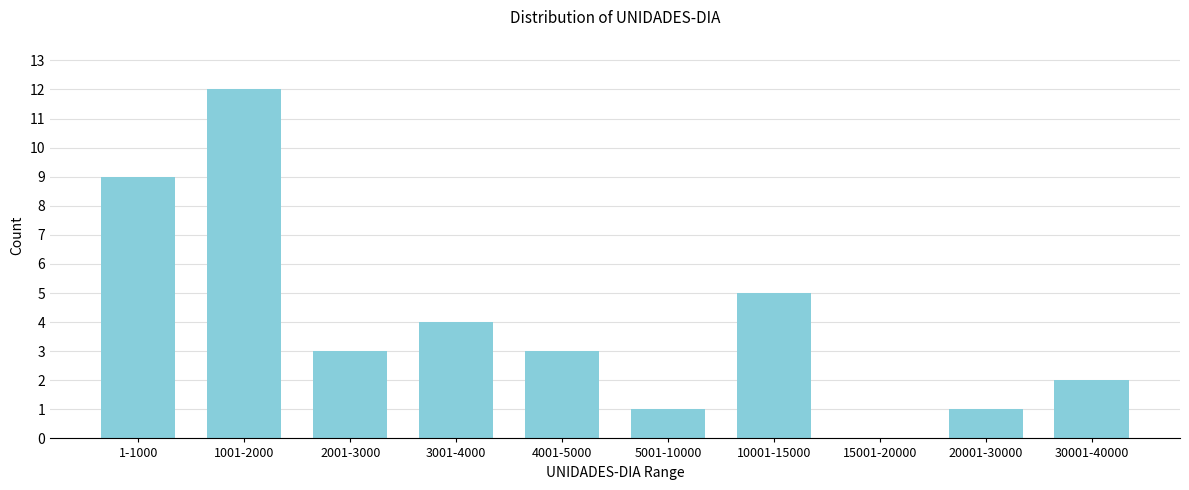

Reading left to right, list all the values displayed in this chart.

1-1000=9	1001-2000=12	2001-3000=3	3001-4000=4	4001-5000=3	5001-10000=1	10001-15000=5	15001-20000=0	20001-30000=1	30001-40000=2